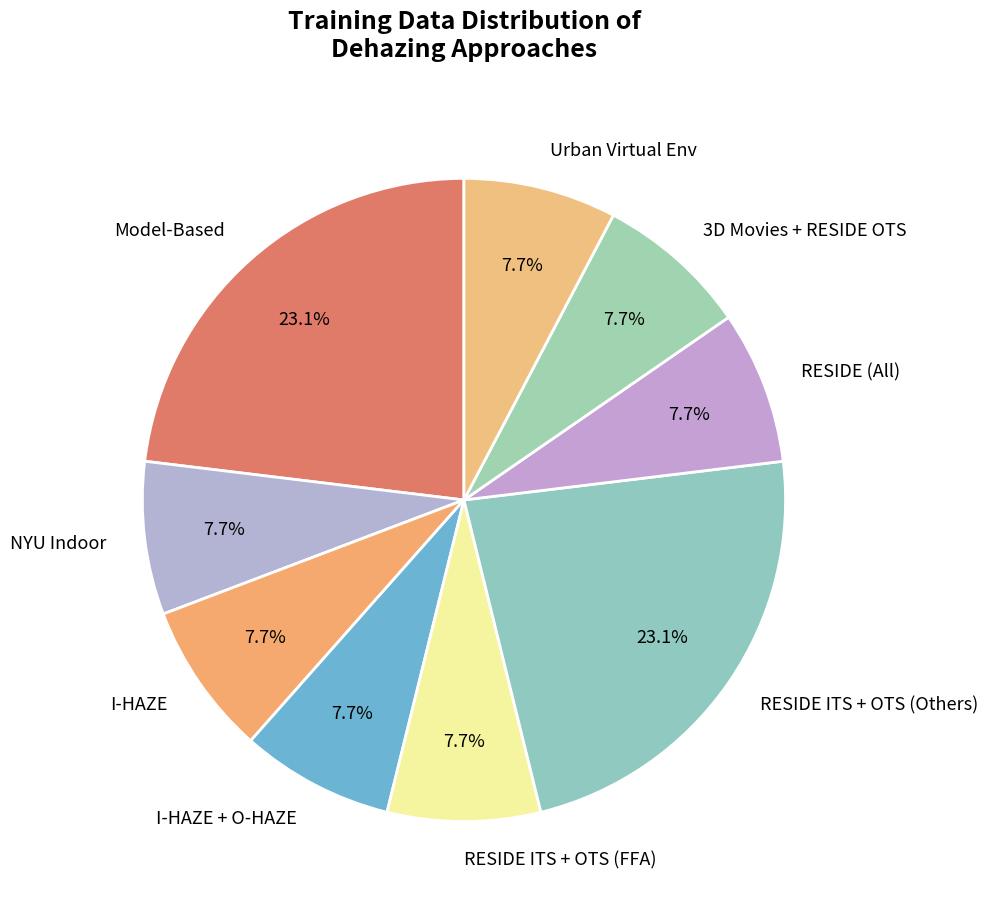

What percentage do I-HAZE + O-HAZE and RESIDE ITS + OTS (FFA) together represent?

15.4%